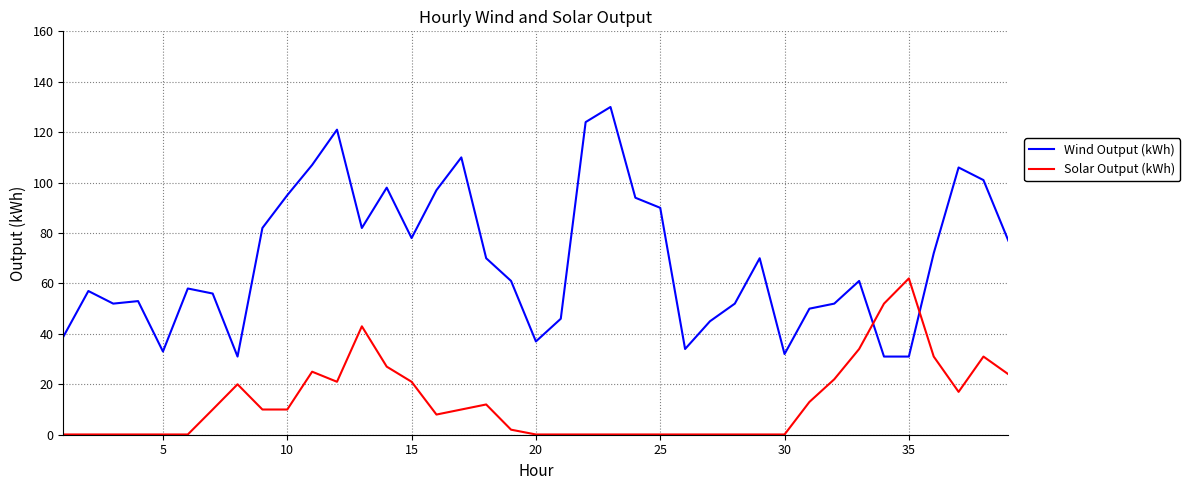

After their last crossing, which series has the higher values: Wind Output (kWh) or Solar Output (kWh)?

Wind Output (kWh)